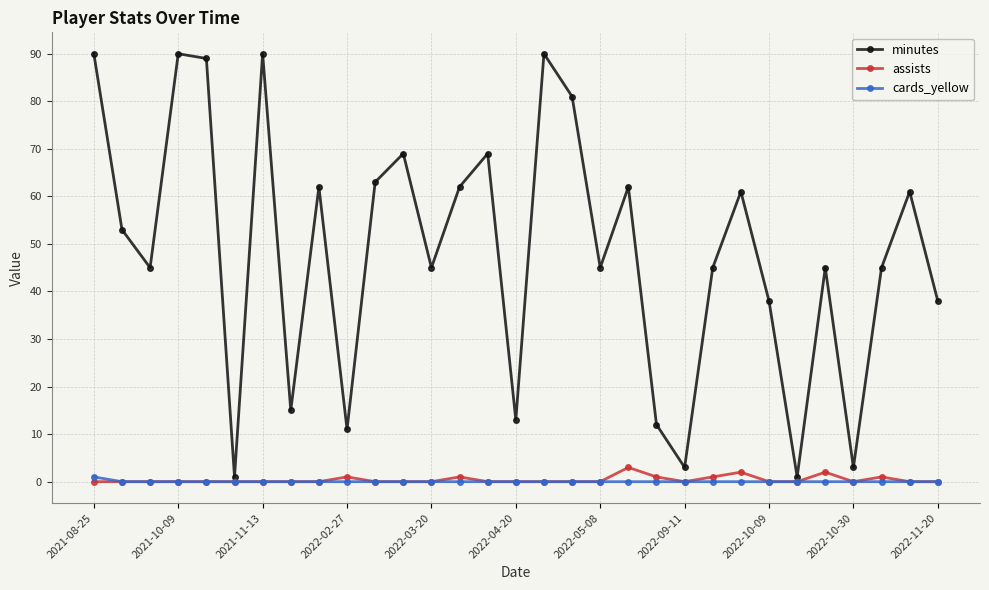

What is the maximum value for minutes?

90